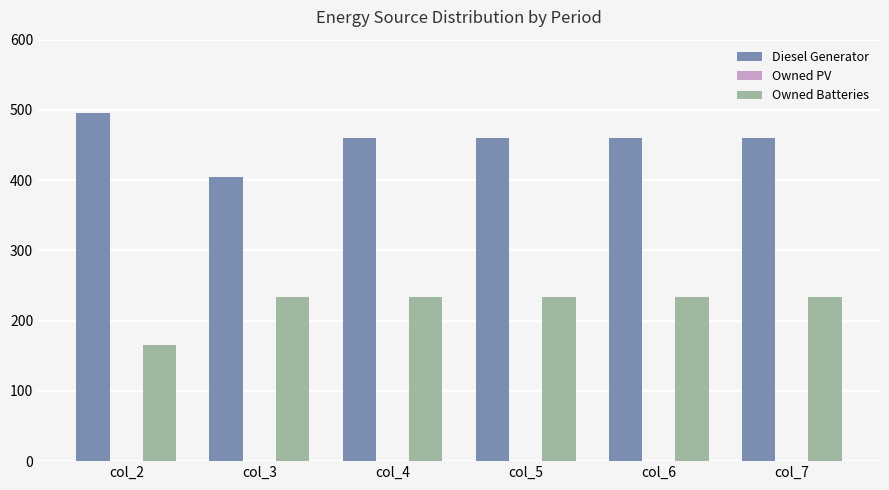

What is the average value of the Owned Batteries series?

222